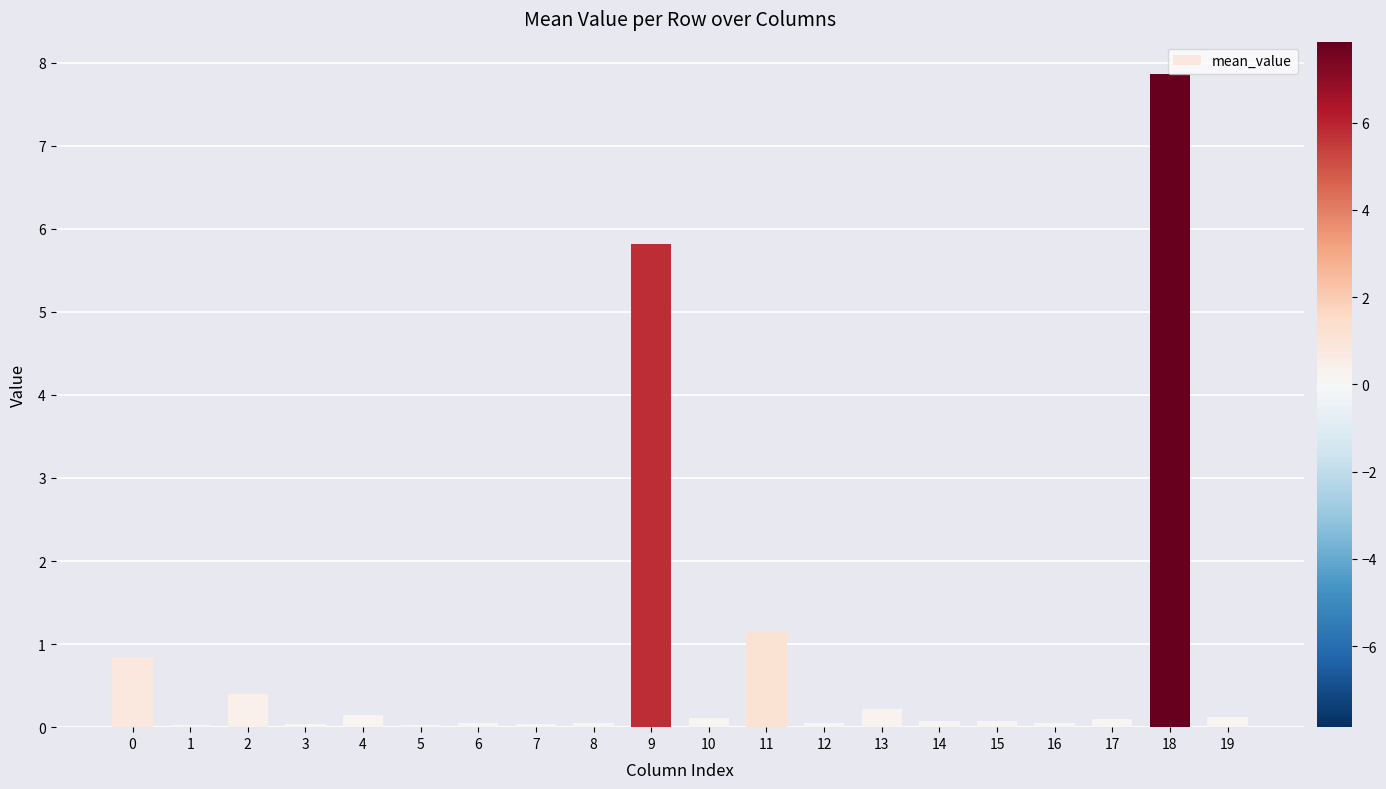

What is the average value?

0.9